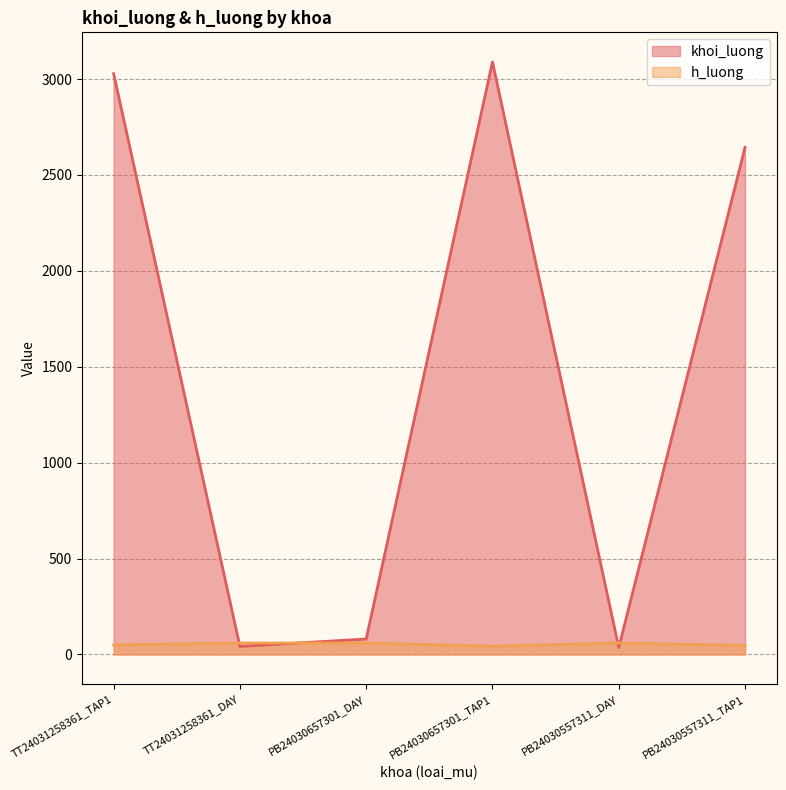

Which series changed the most between PB24030657301_DAY and PB24030657301_TAP1?

khoi_luong